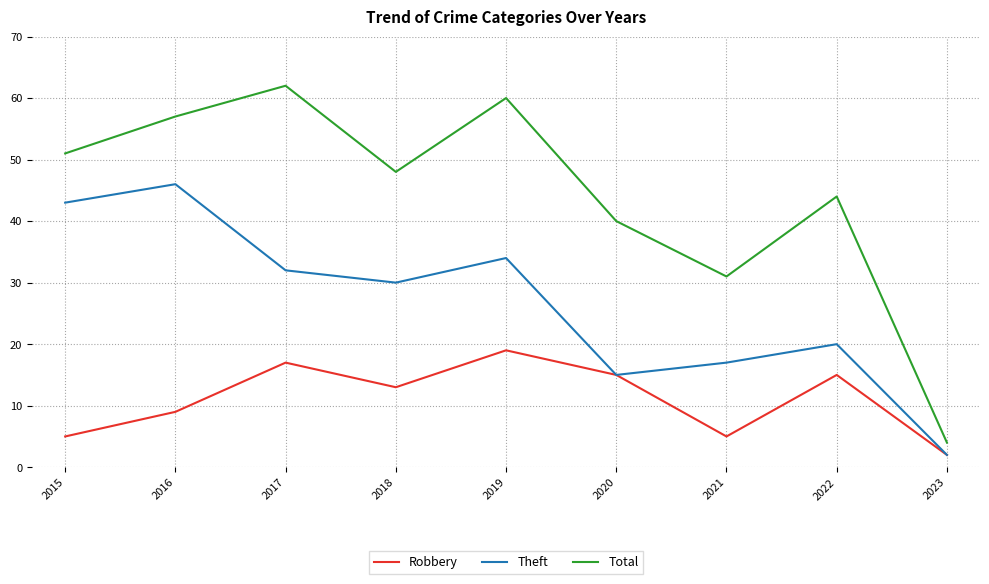

Which category has the highest value across all series?

2017